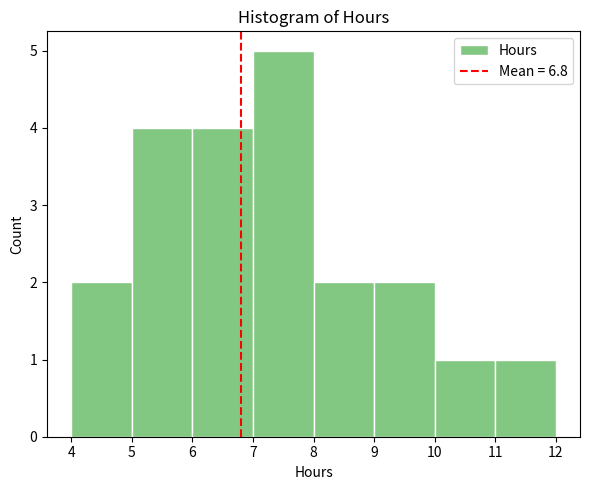

What is the height of the bar covering 7 to 8 on the x-axis? The values are not printed on the chart, so give them approximately, as read against the axis.

5